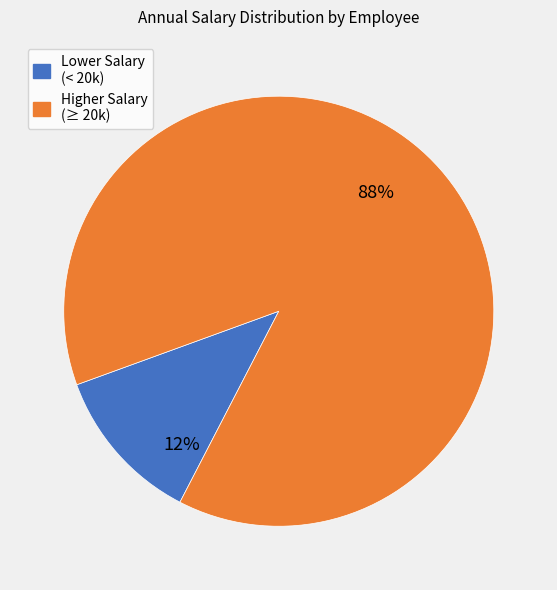

How many segments does this pie chart have?

2